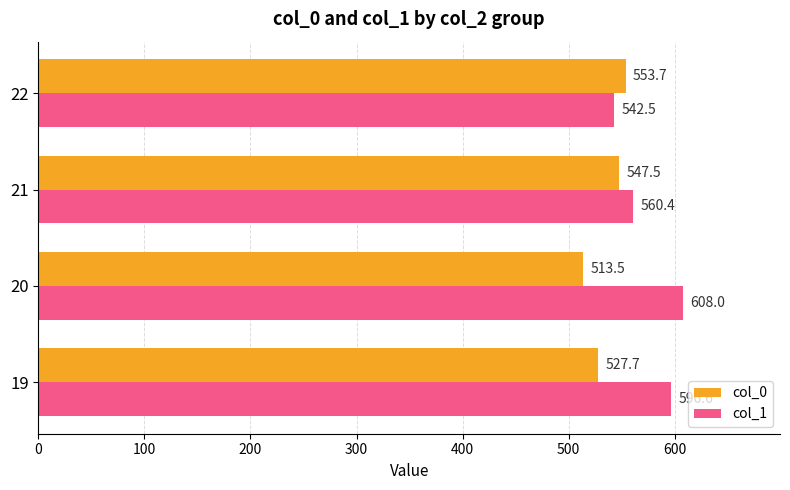

At which category does the chart reach its minimum across all series?

20